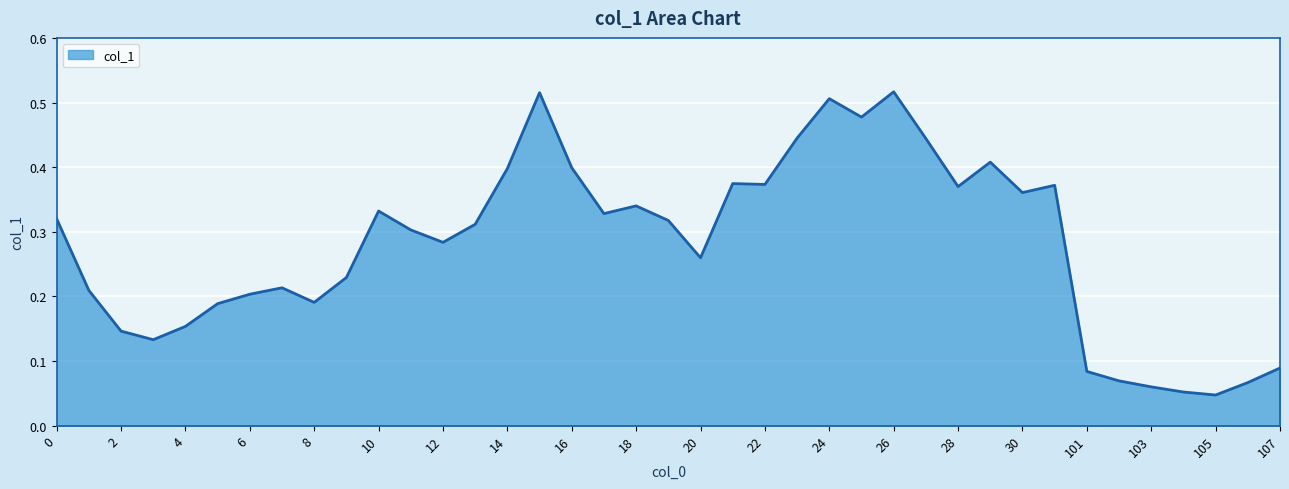

Is this an area chart (filled region under the line)?

Yes